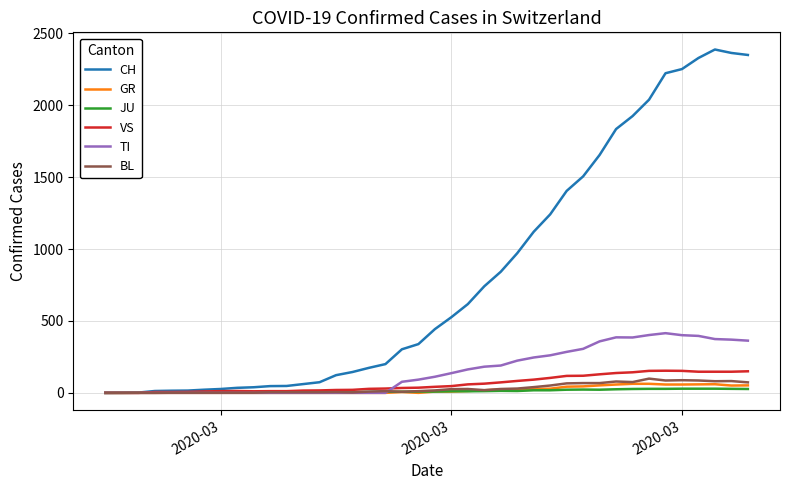

Which series has the widest spread of values?

CH